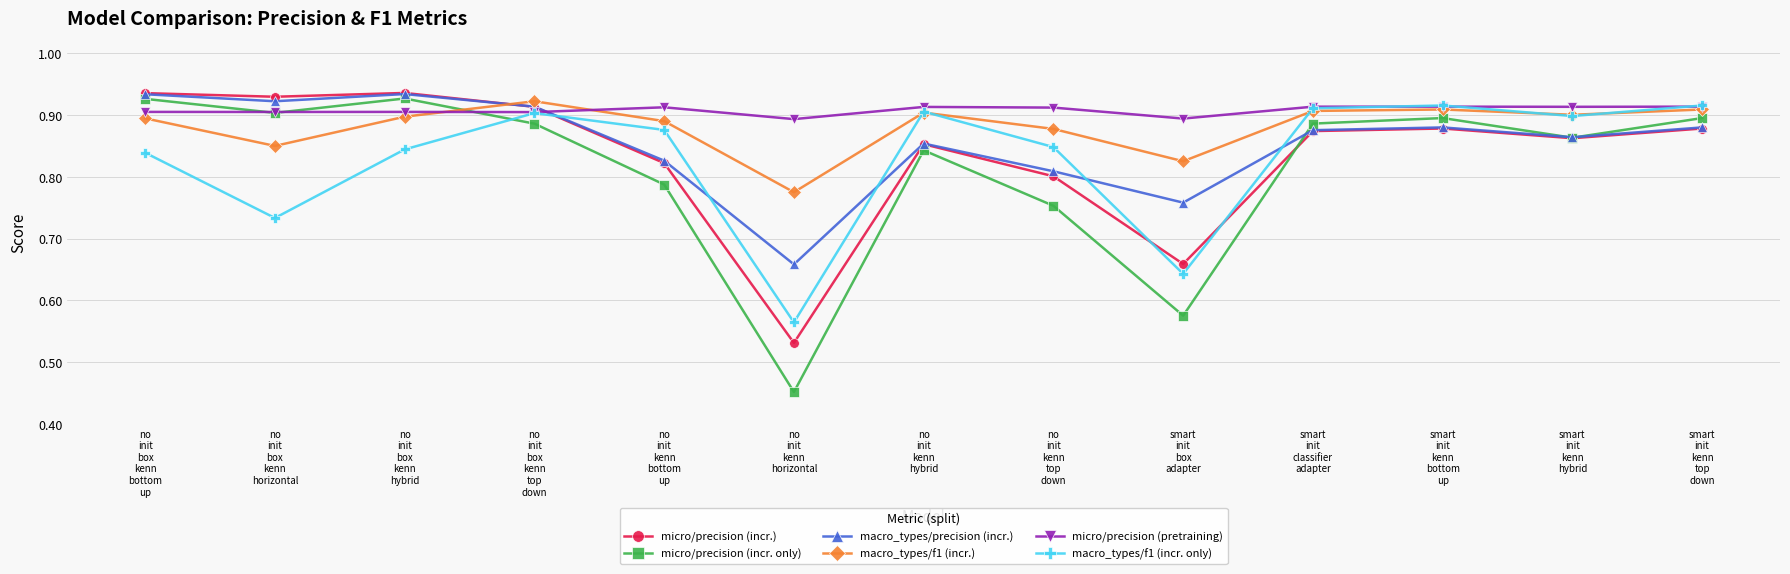

How many micro/precision (incr.) values are between 0 and 1?

13